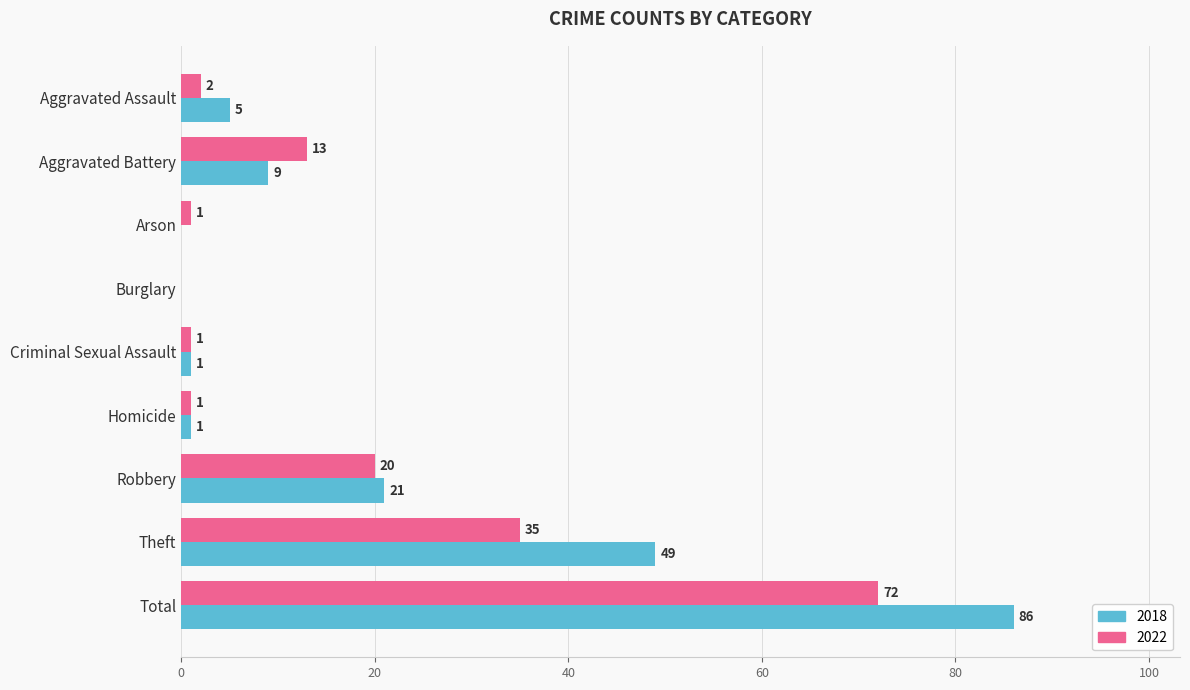

Which series changed the most between Aggravated Battery and Robbery?

2018